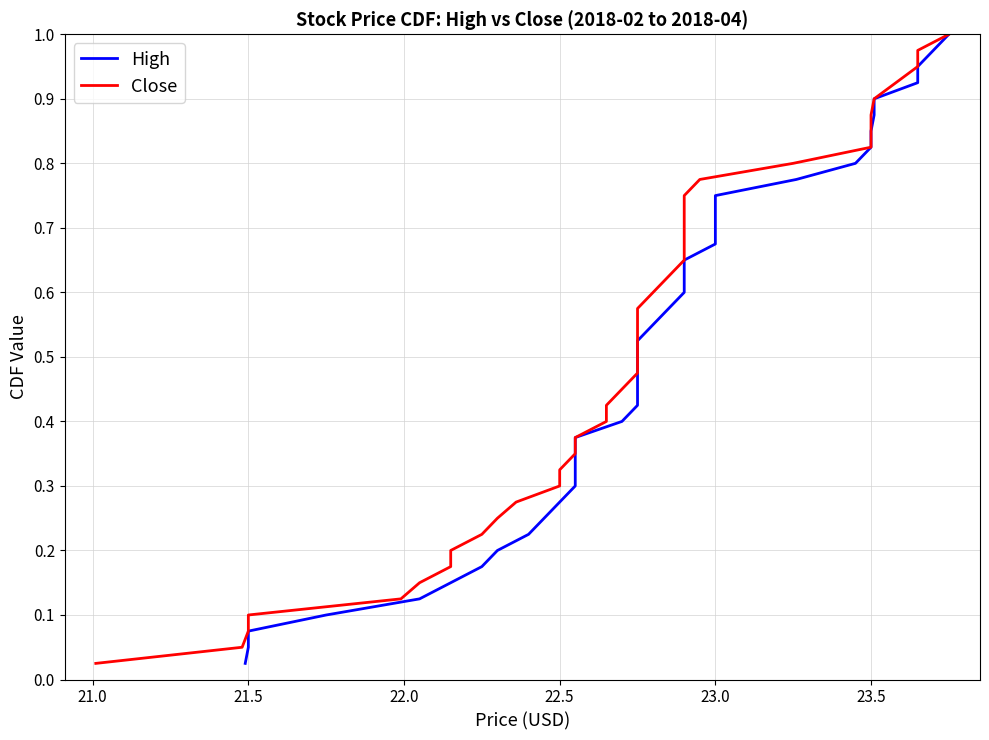

The value of High at 37 is 1.5. True or false?

False